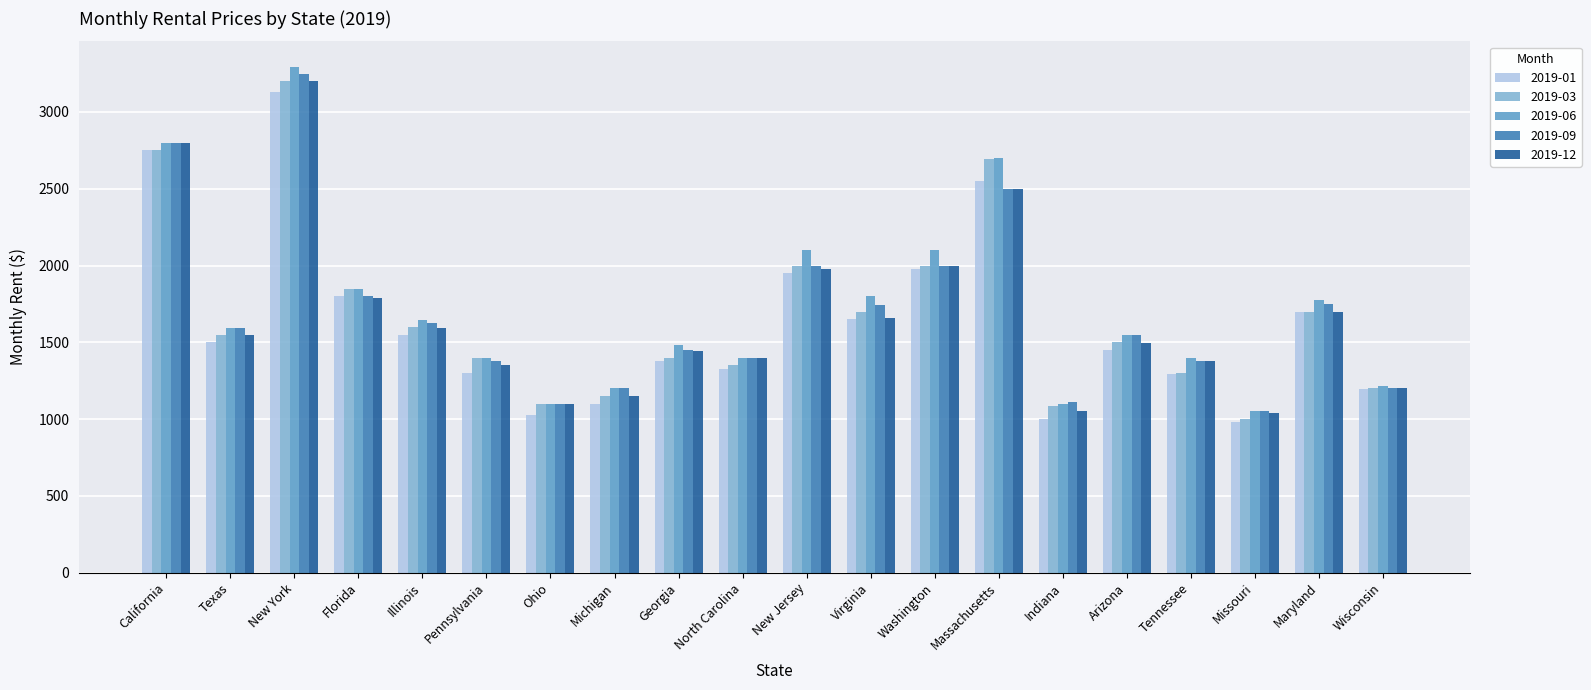

How many categories are shown in the chart?

20